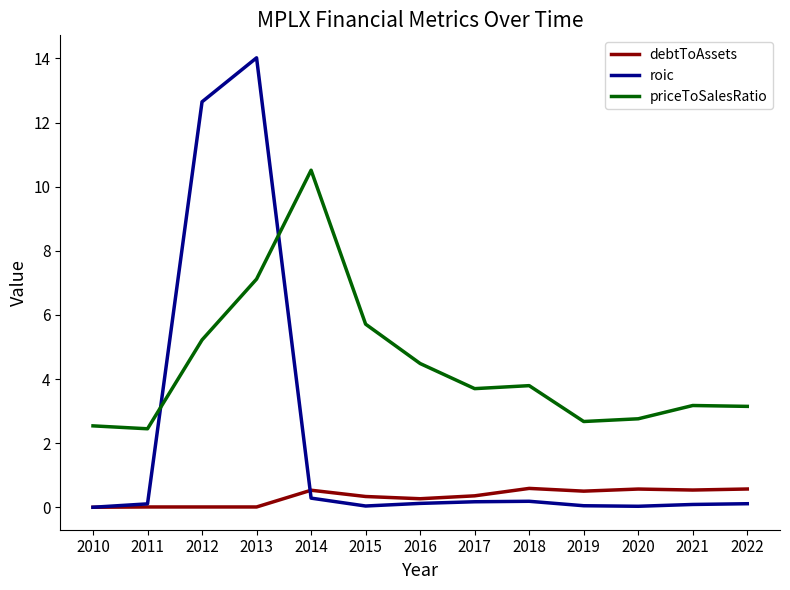

Count the number of data series in this chart.

3